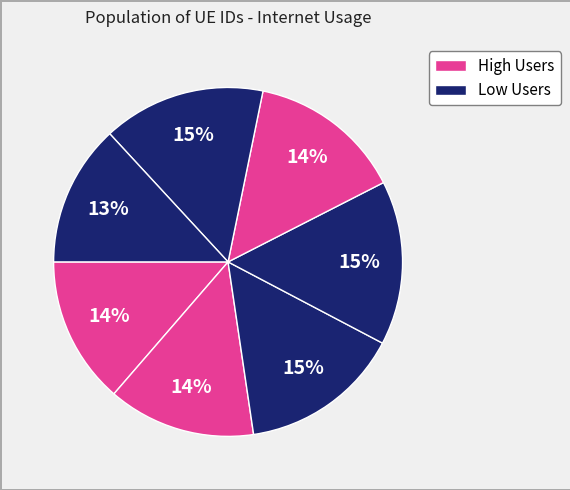

To the nearest percent, what is the average slice percentage?

14%